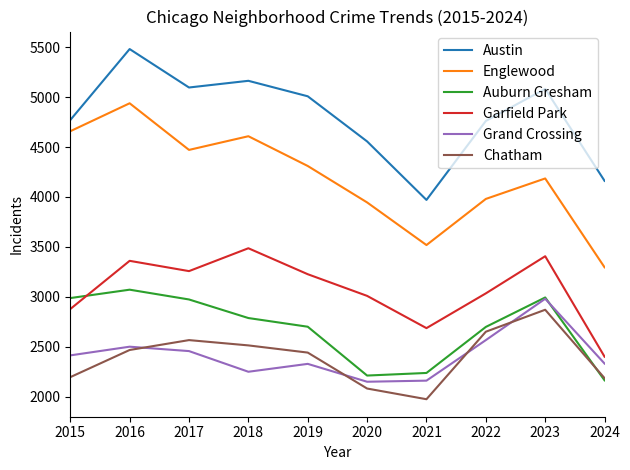

What are all the series names shown in the legend?

Austin, Englewood, Auburn Gresham, Garfield Park, Grand Crossing, Chatham